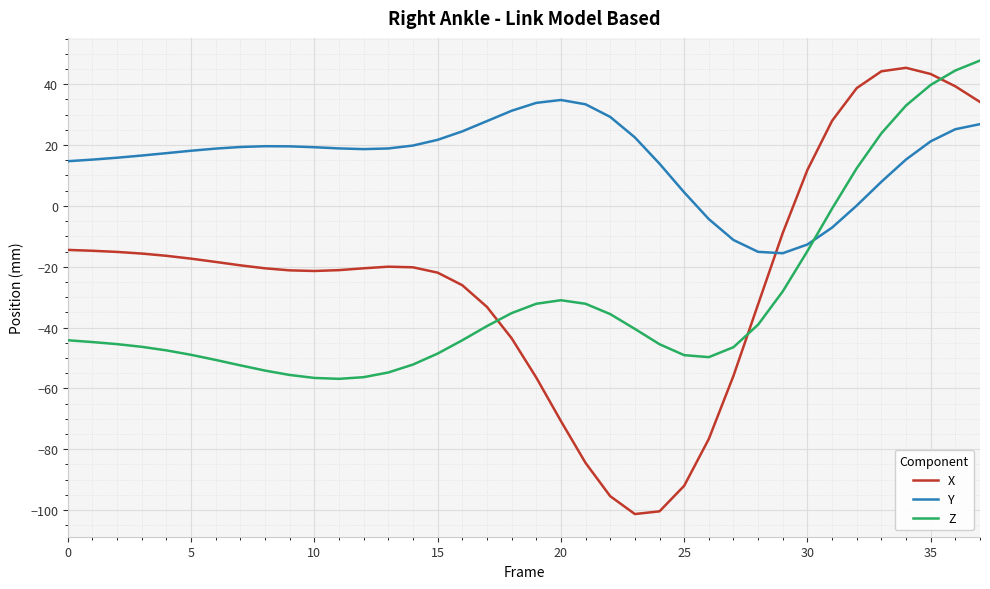

Which series has the largest range (max minus min)?

X